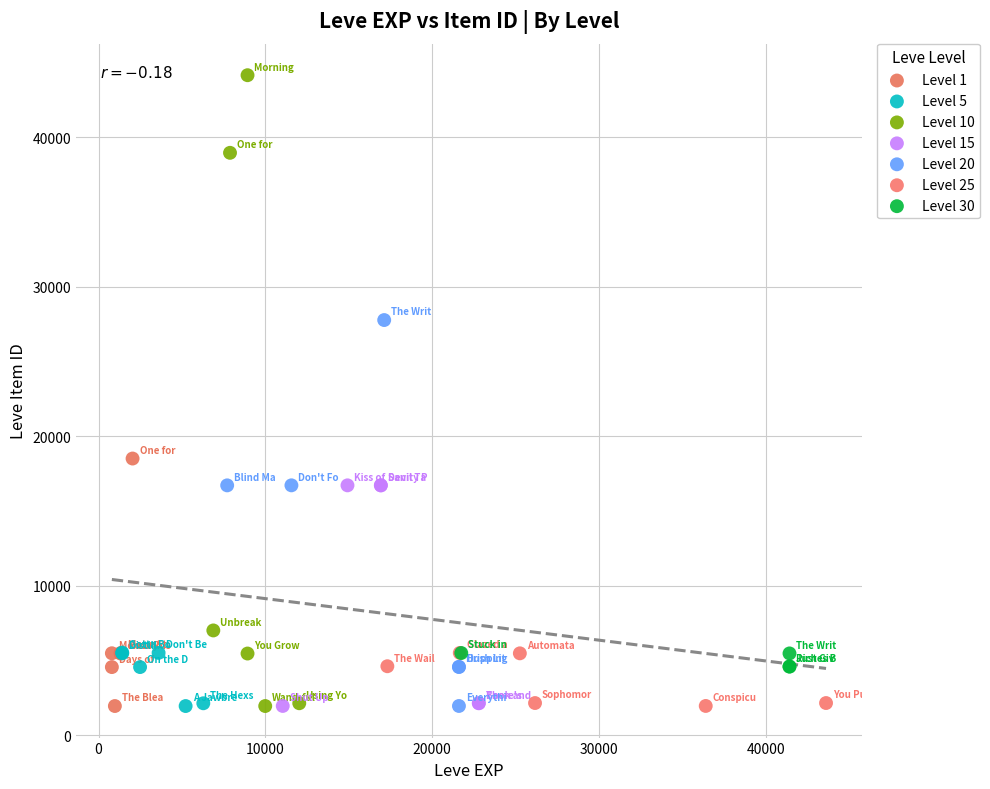

Which series reaches the maximum Y coordinate?

Level 10